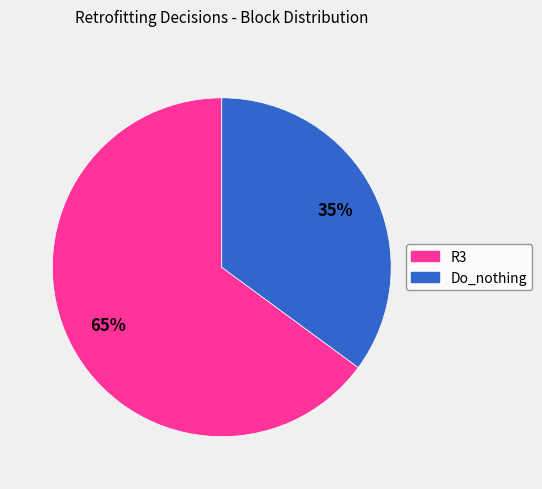

To the nearest percent, what portion does R3 represent?

65%